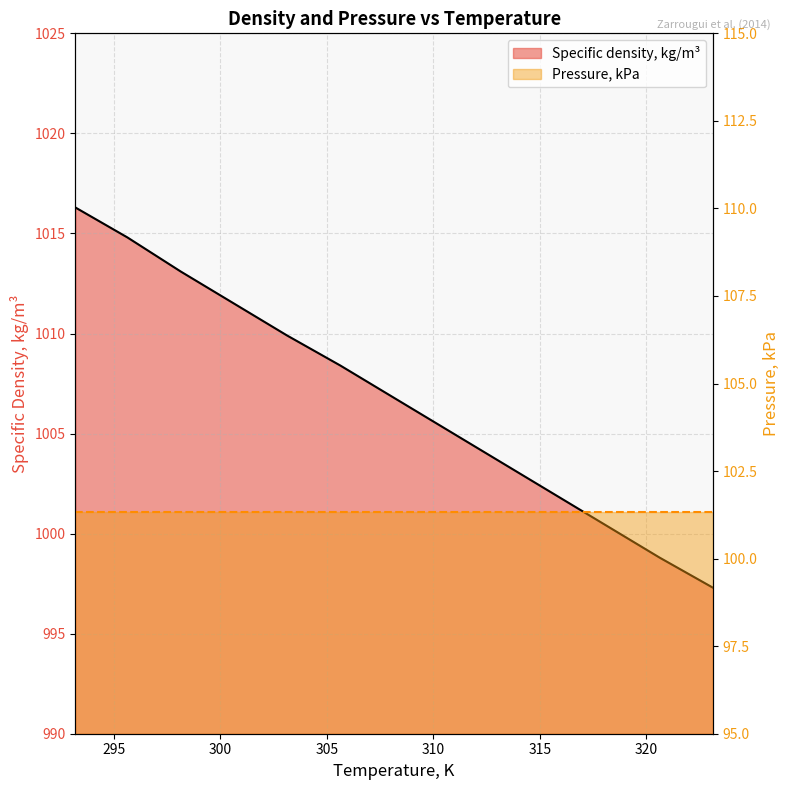

Reading left to right, extract all data points from this chart.

1016.3	1014.8	1013.1	1011.5	1009.9	1008.4	1006.8	1005.2	1003.6	1002.0	1000.4	998.8	997.3